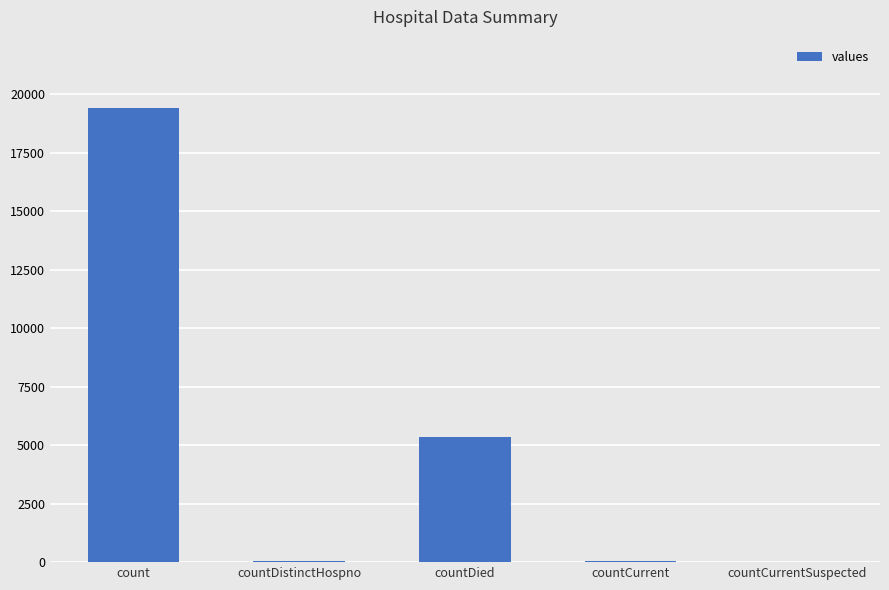

Where is the data nearest to the value 9710?

countDied